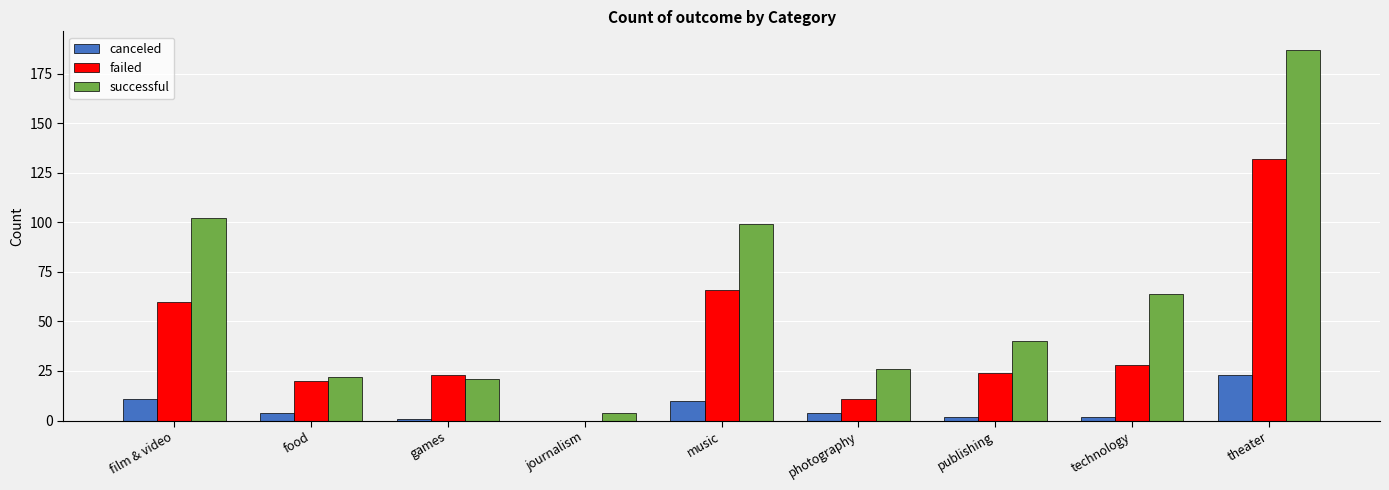

Reading right to left, transcribe all the data shown in this chart.

canceled: theater=23	technology=2	publishing=2	photography=4	music=10	journalism=0	games=1	food=4	film & video=11
failed: theater=132	technology=28	publishing=24	photography=11	music=66	journalism=0	games=23	food=20	film & video=60
successful: theater=187	technology=64	publishing=40	photography=26	music=99	journalism=4	games=21	food=22	film & video=102